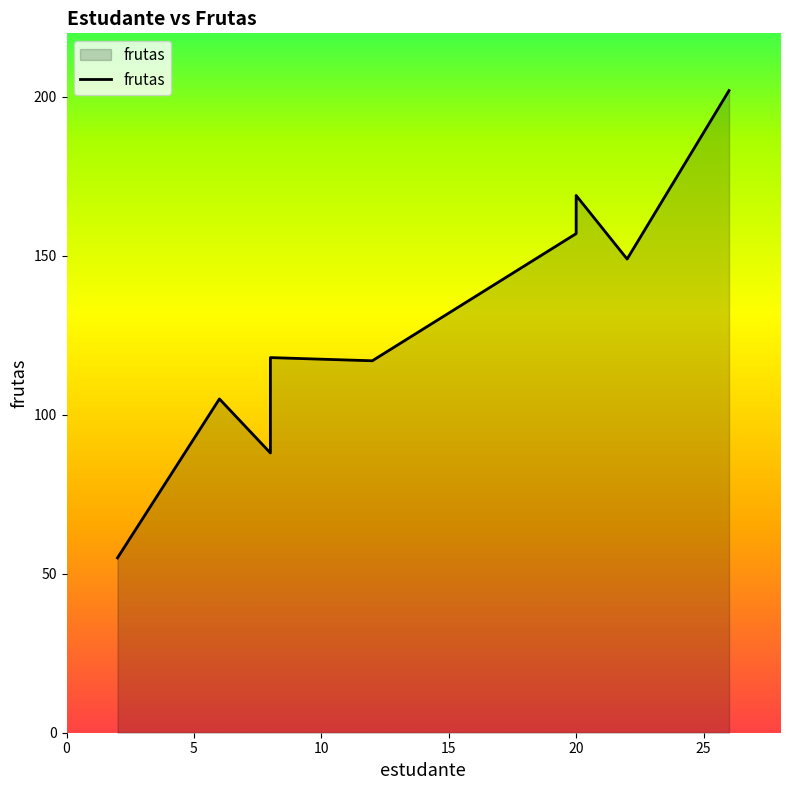

What is the value of the 9th point from the left?

149